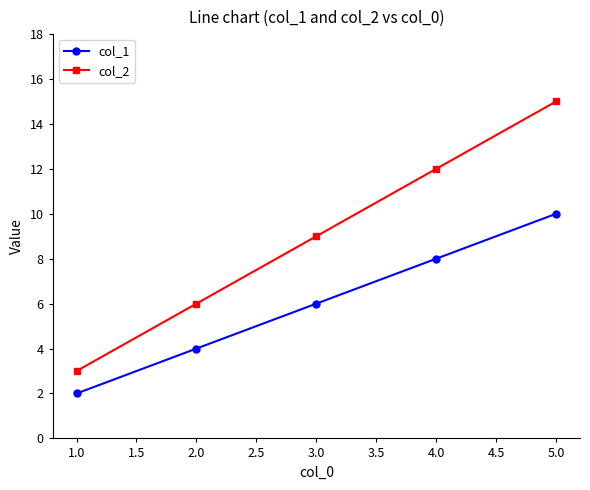

The col_1 series shows 10 at 5.0. True or false?

True